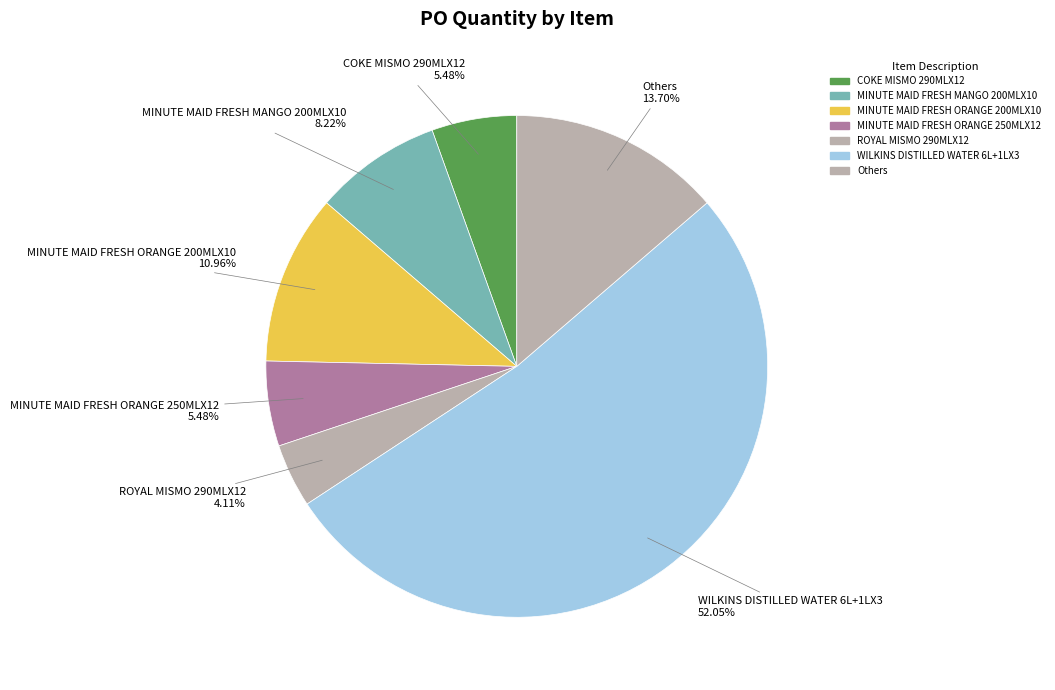

What is the largest slice in the pie chart?

WILKINS DISTILLED WATER 6L+1LX3